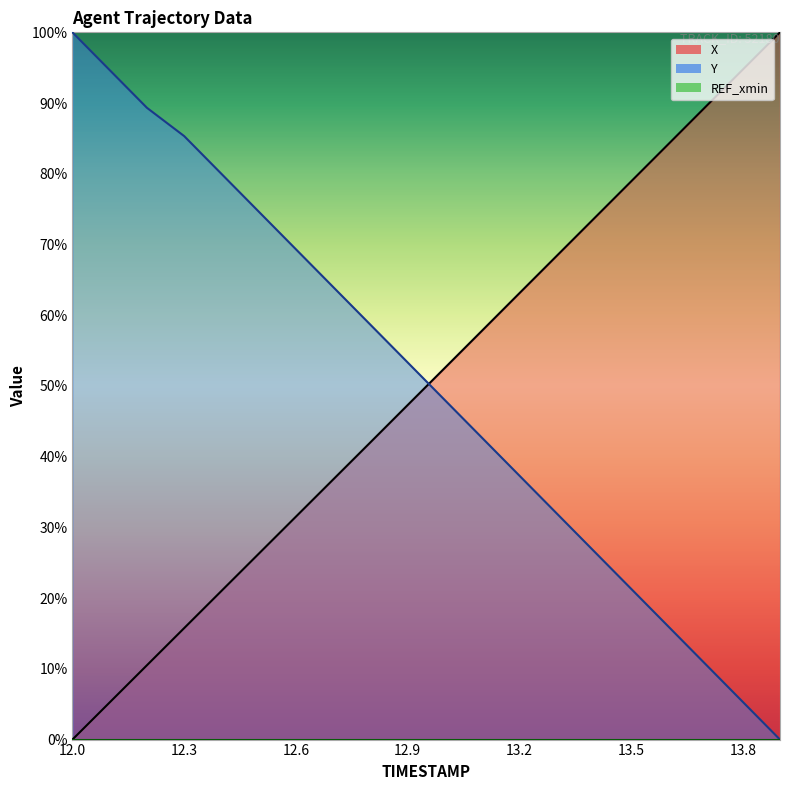

How many lines are shown in the chart?

2